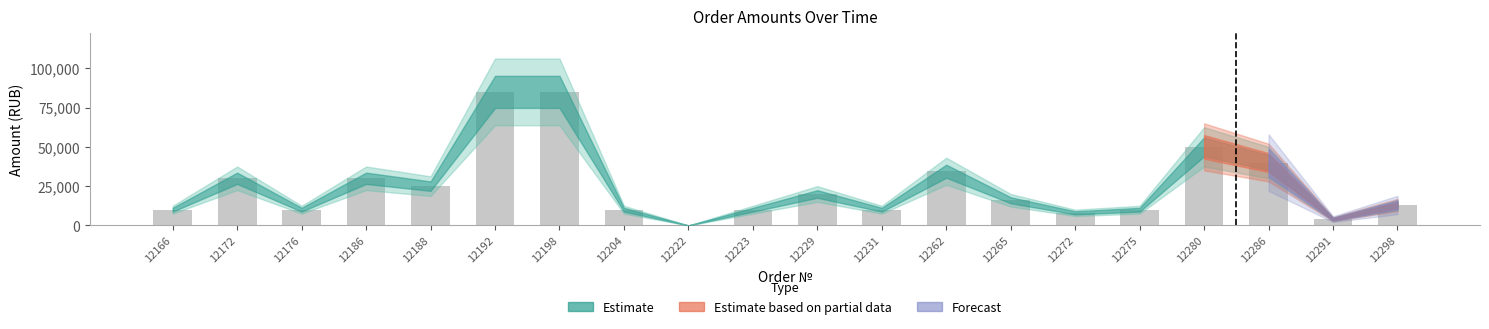

Which has a higher value, 12176 or 12186?

12186